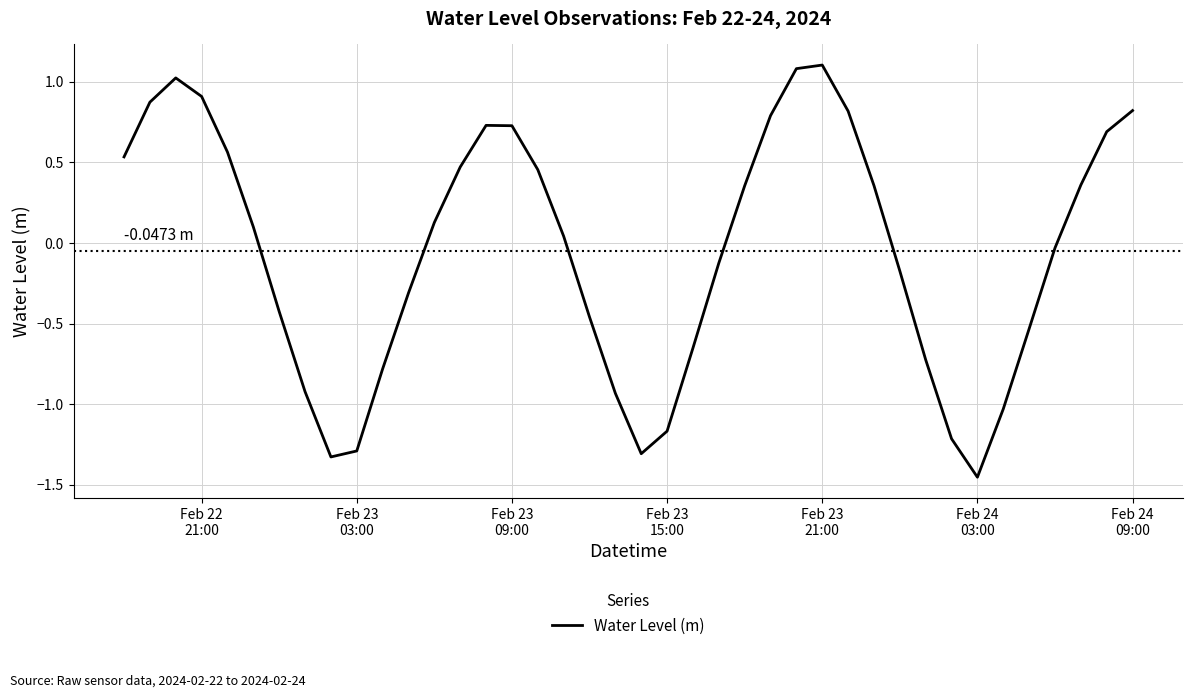

True or false: the data has more than 2 interior local peaks.

True